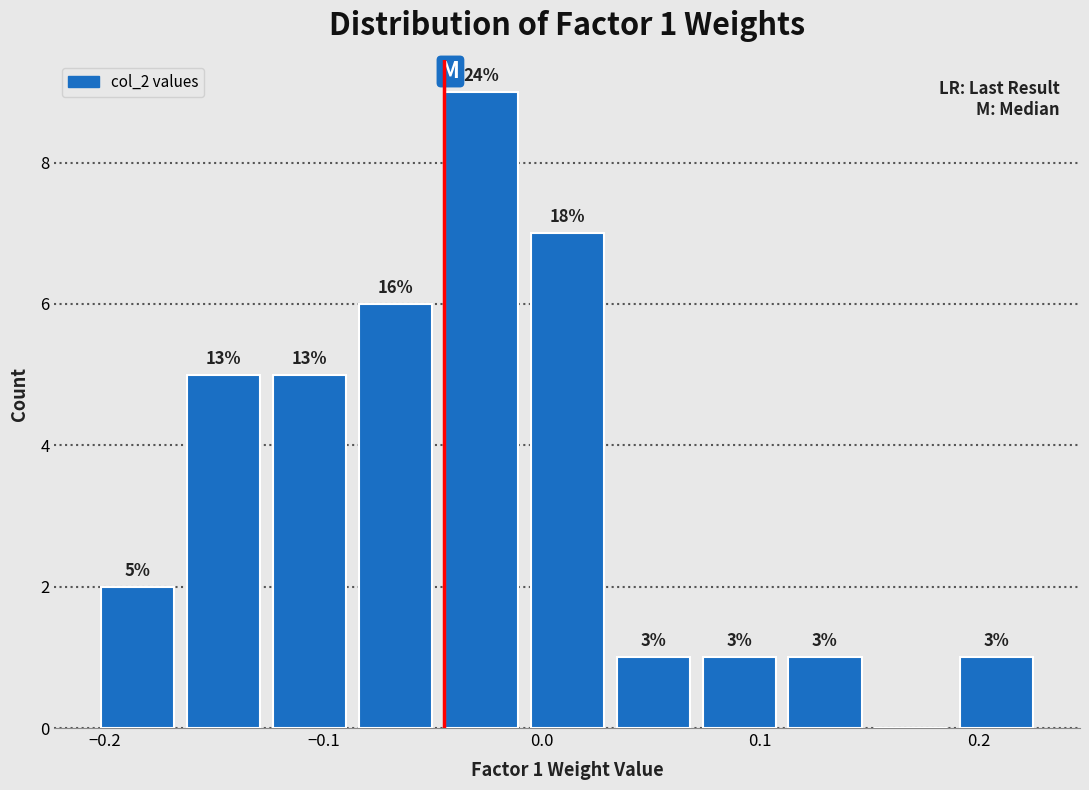

Read against the x-axis, roughly where is the centre of the tallest bar?

-0.03